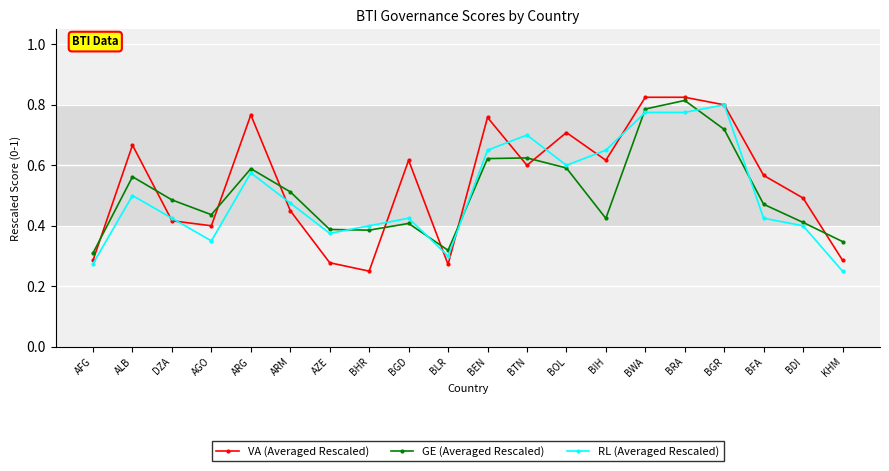

The VA (Averaged Rescaled) series shows 0.6 at BTN. True or false?

True